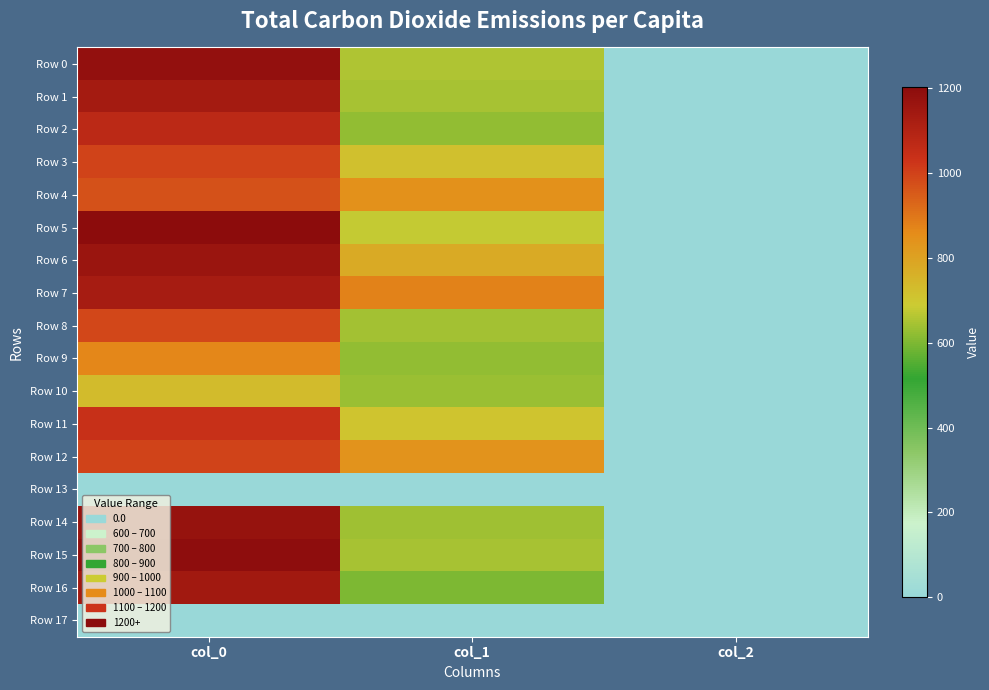

Rank the series by their maximum value, from highest to lowest.

Row 5, Row 15, Row 0, Row 14, Row 6, Row 16, Row 1, Row 7, Row 2, Row 11, Row 3, Row 12, Row 8, Row 4, Row 9, Row 10, Row 13, Row 17